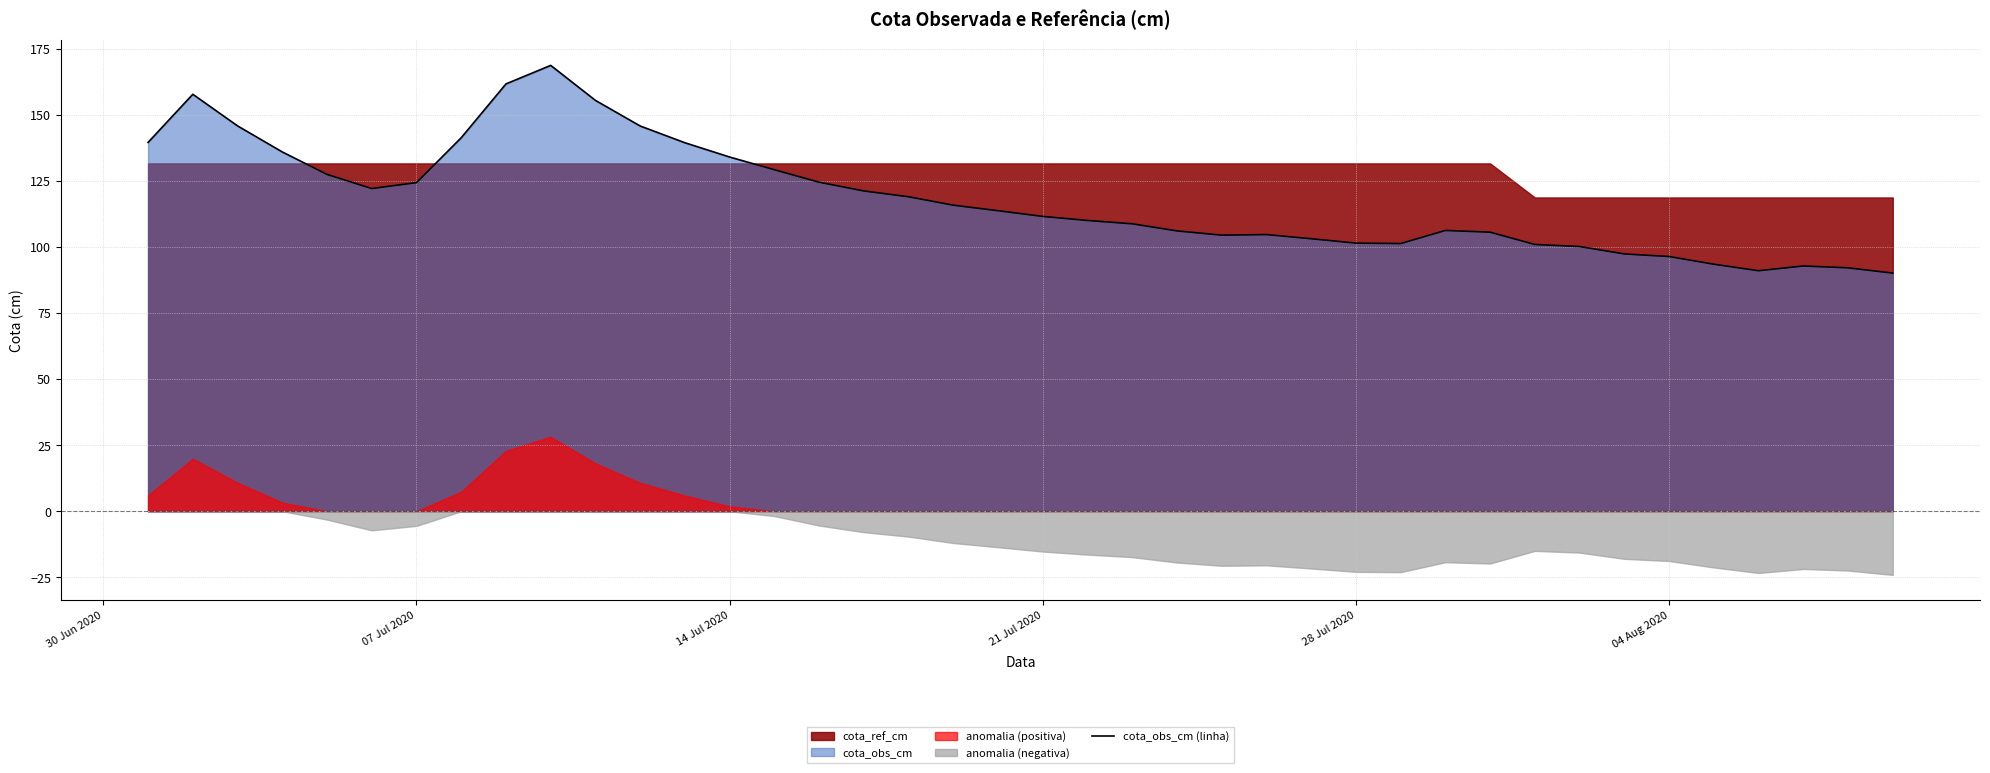

True or false: the data has more than 0 interior local peaks.

True